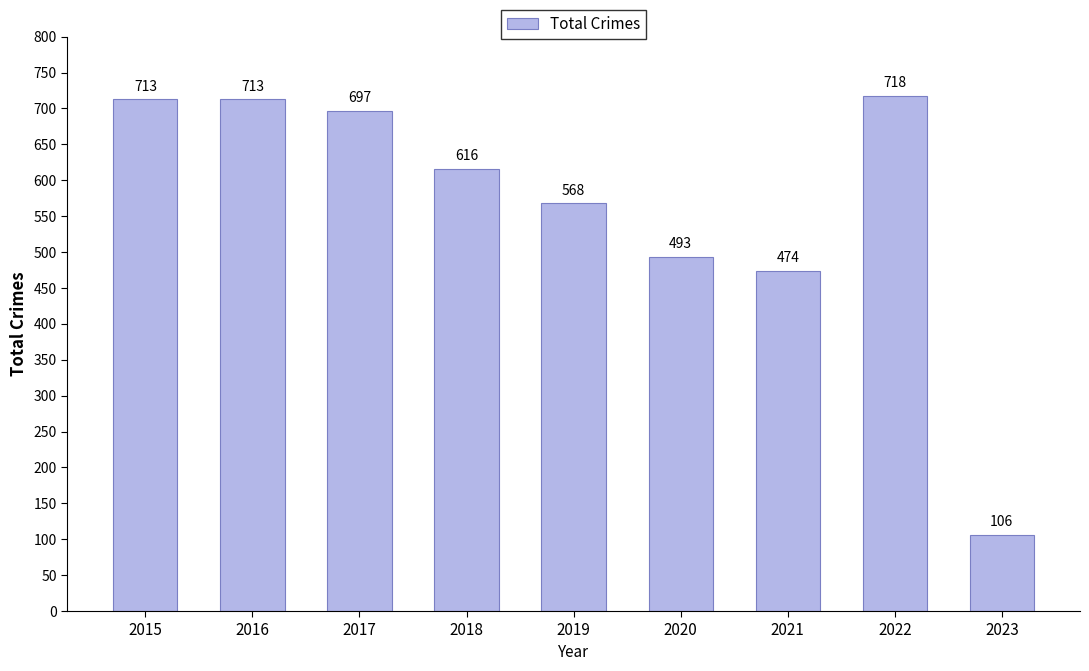

What is the minimum value shown in the chart?

106